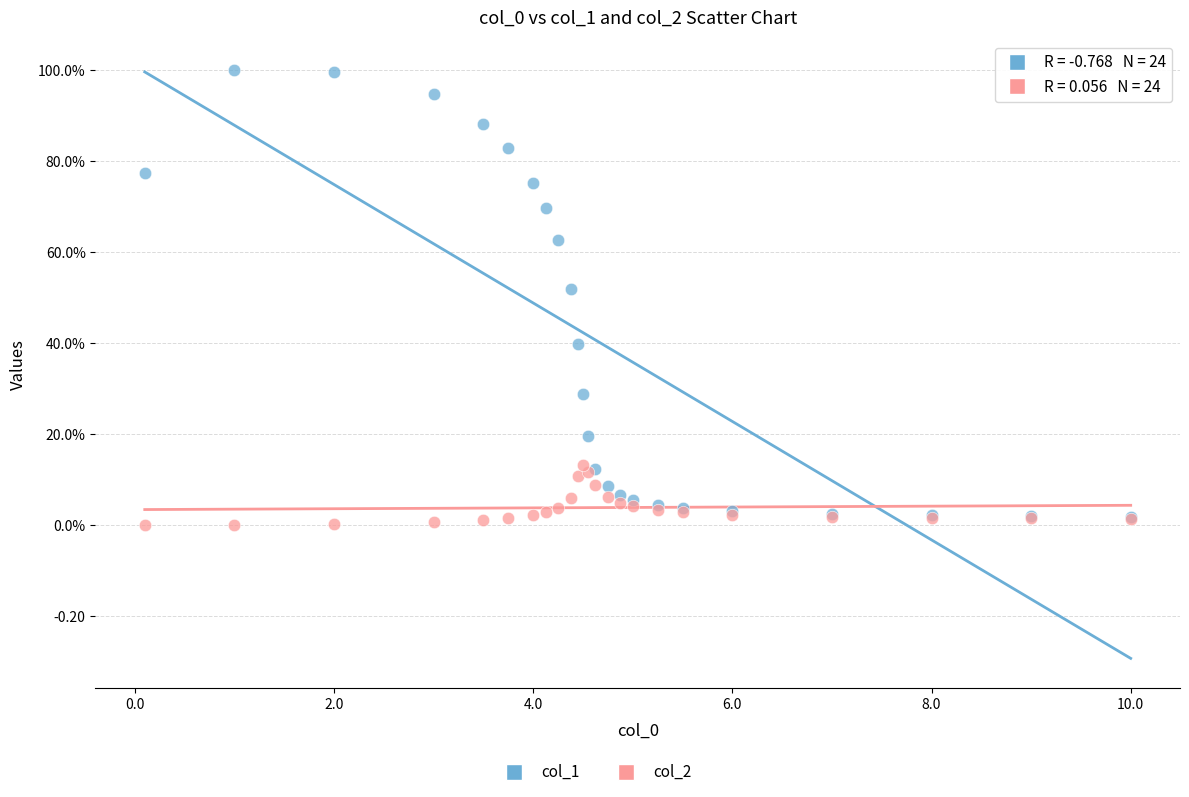

Which series has the largest Y range (max minus min)?

col_1